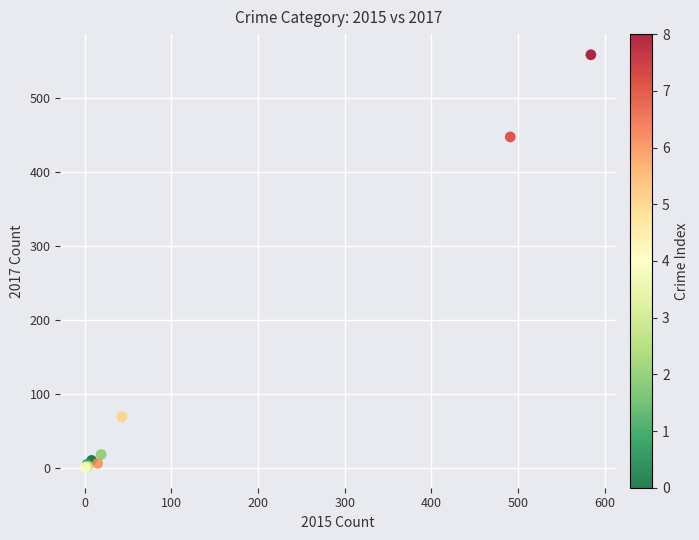

What Y value in the scatter plot is closest to 279?

447